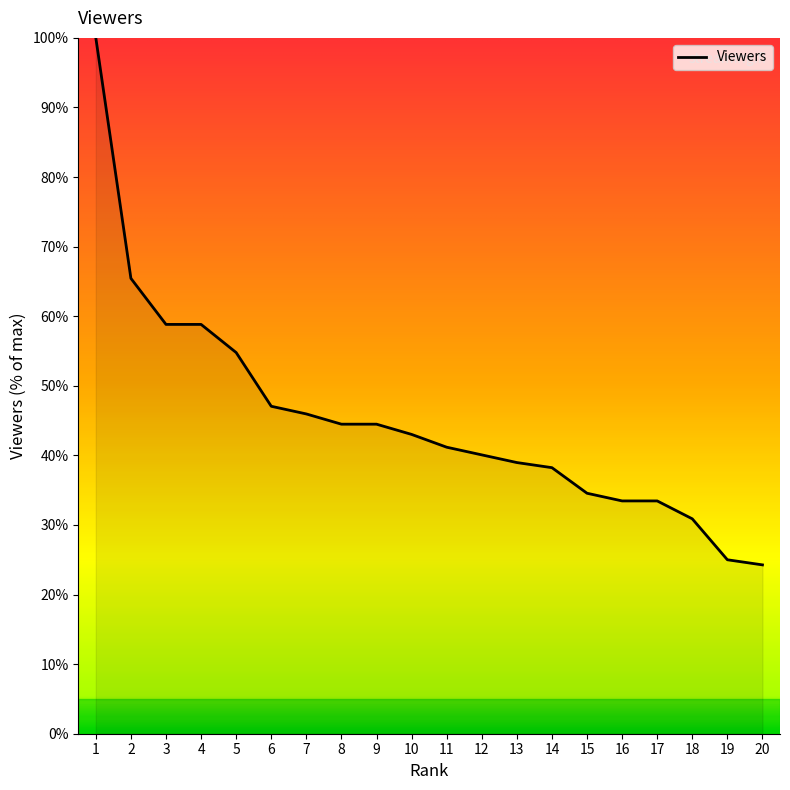

What is the sum of the values at 8 and 10?

87.5